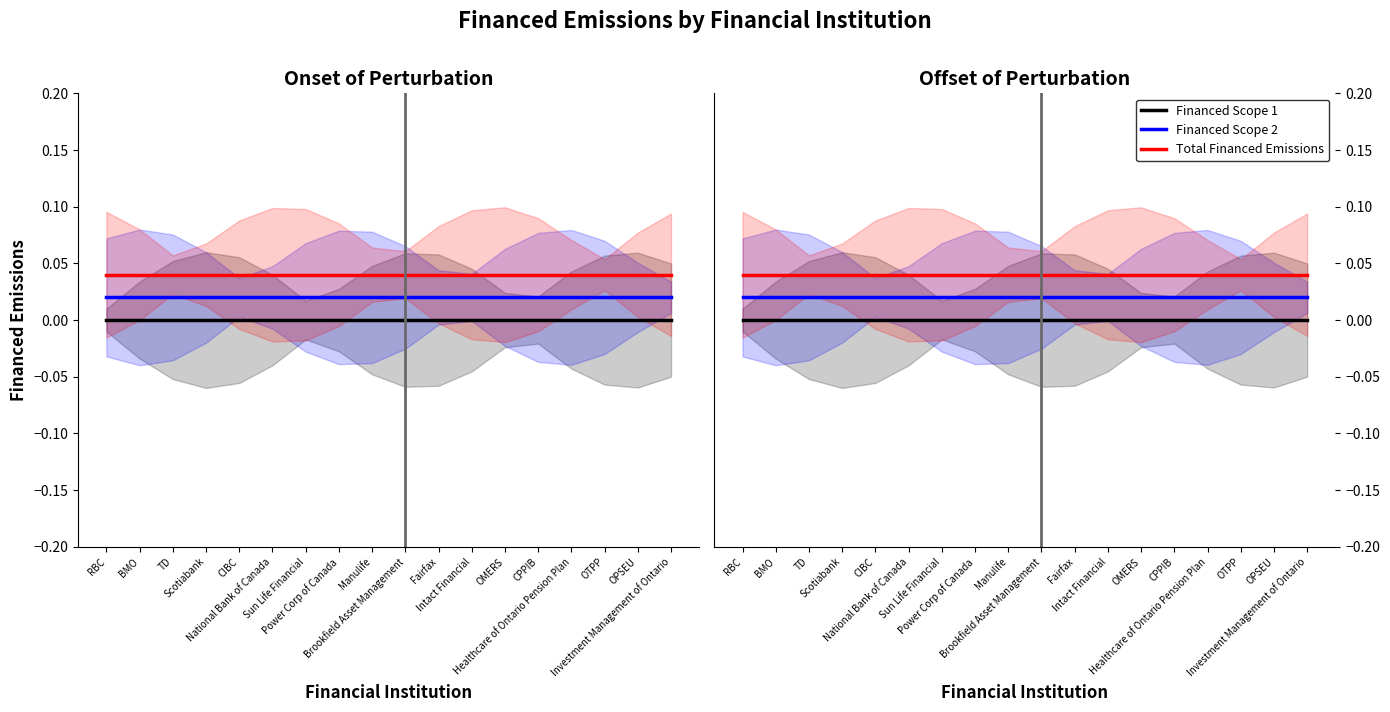

True or false: Financed Scope 2 and Financed Scope 1 cross at least once.

False